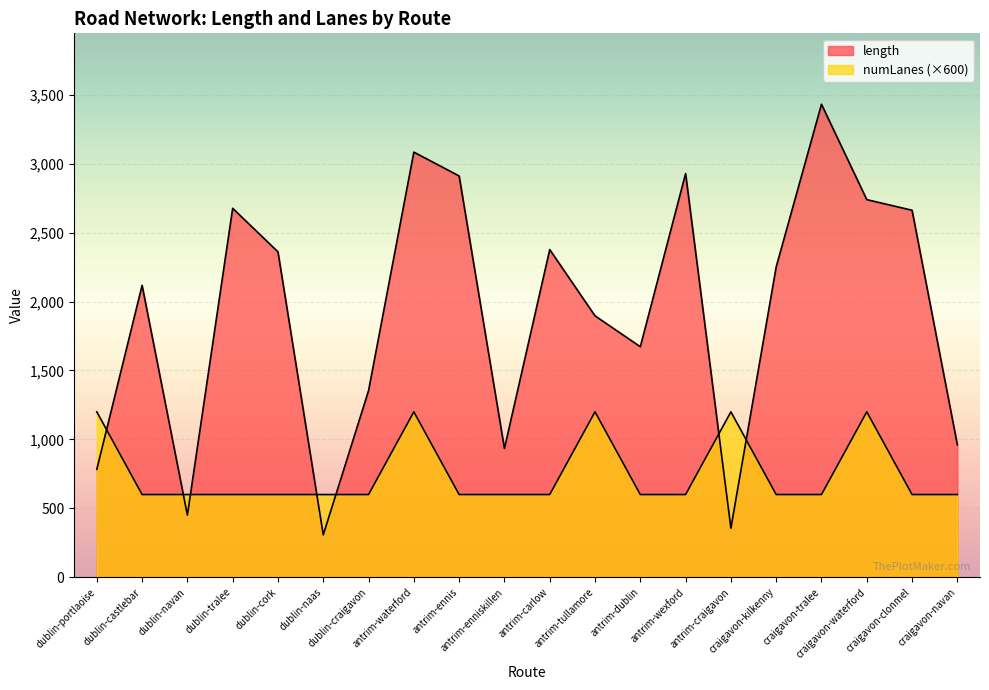

The value of numLanes at craigavon-tralee is 600.0. True or false?

True